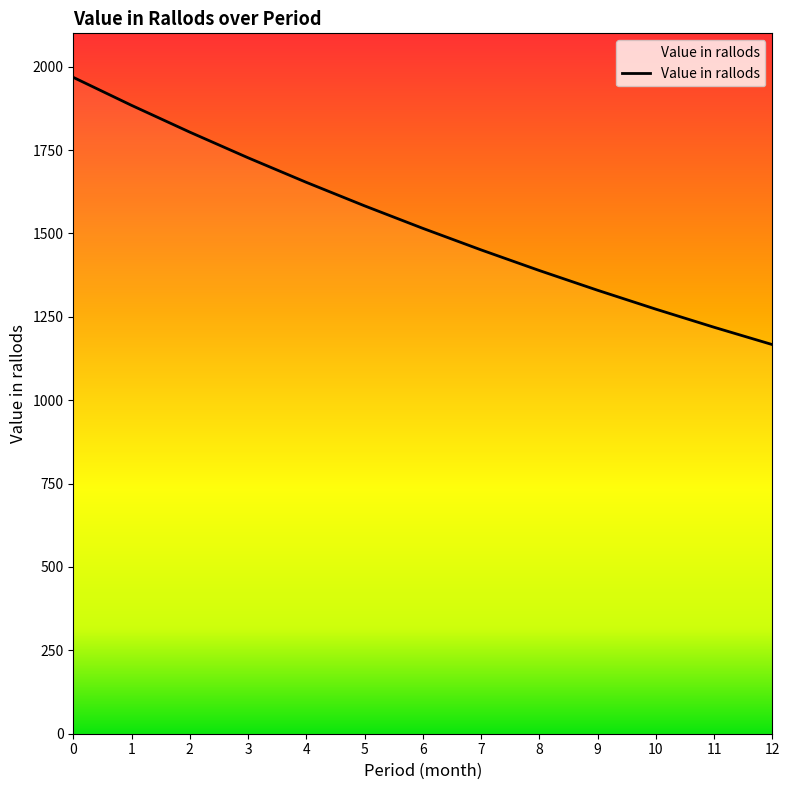

Between 1 and 10, which is larger?

1